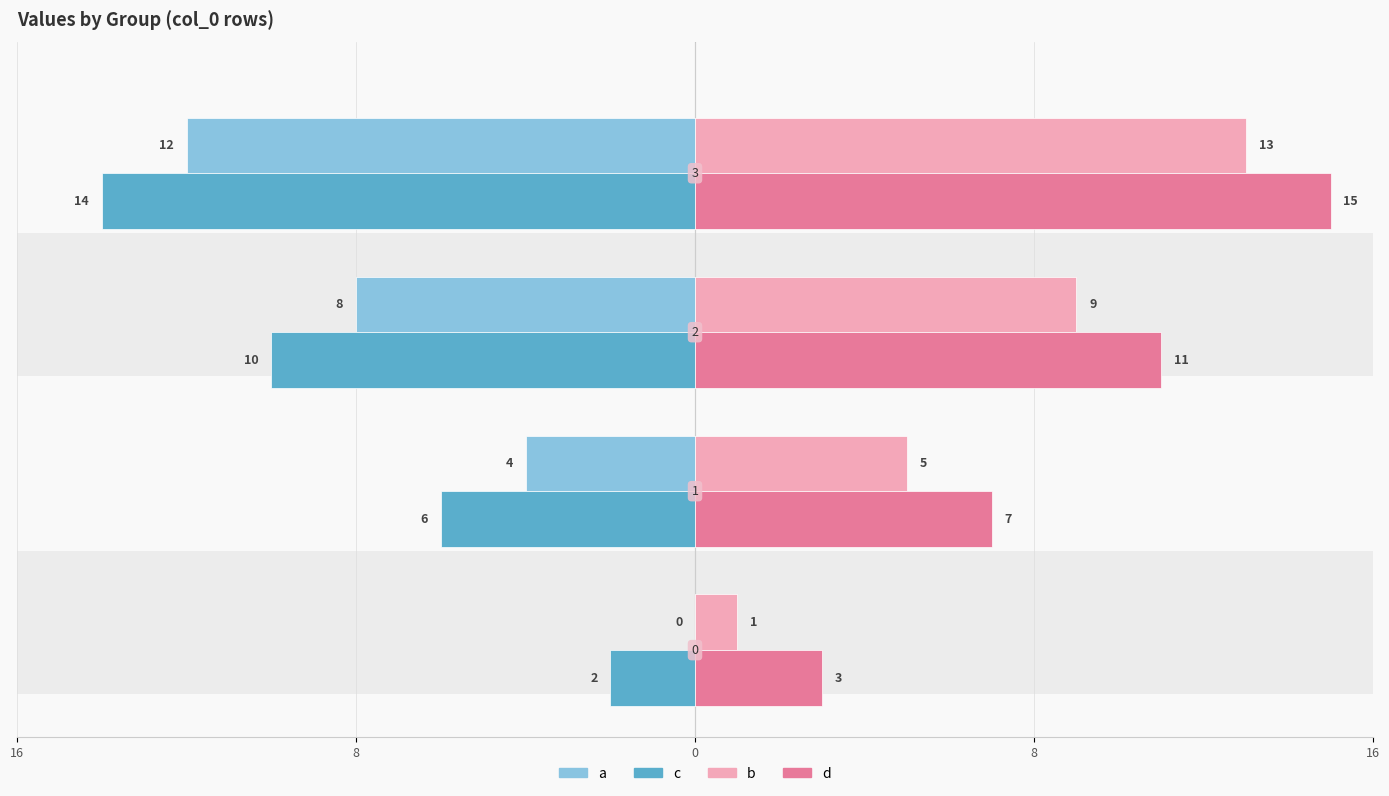

What is the average value of the b series?

7